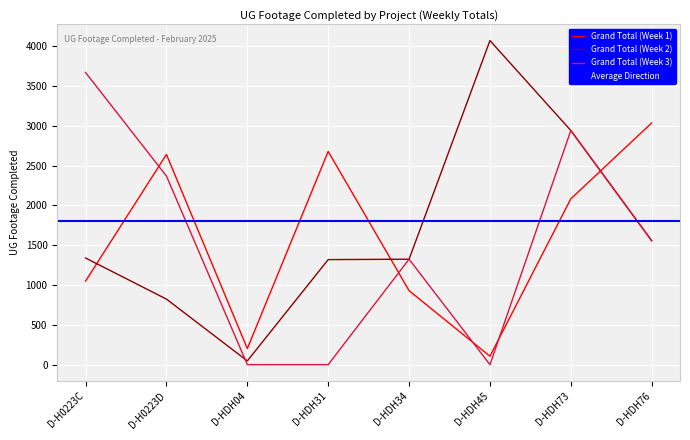

How many values in the Grand Total (Week 3) series are below 1556?

4